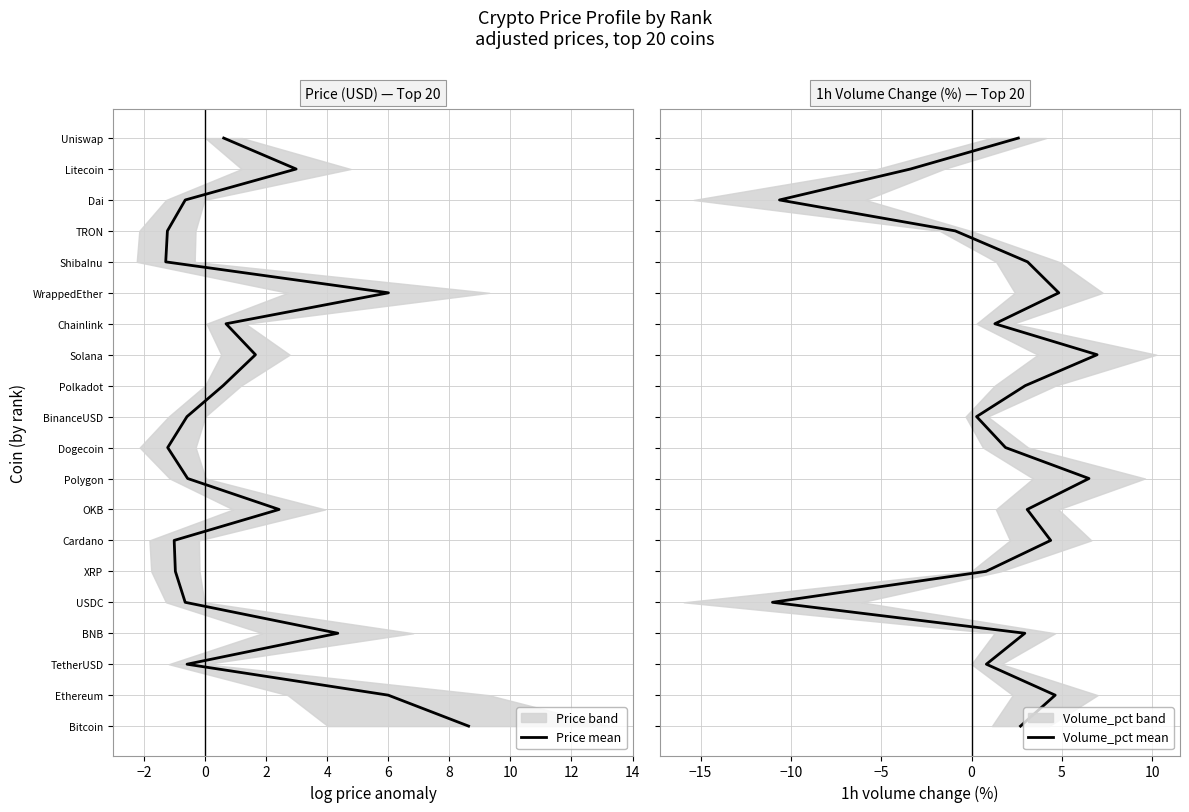

True or false: Volume_pct mean and Price mean intersect in this chart.

False